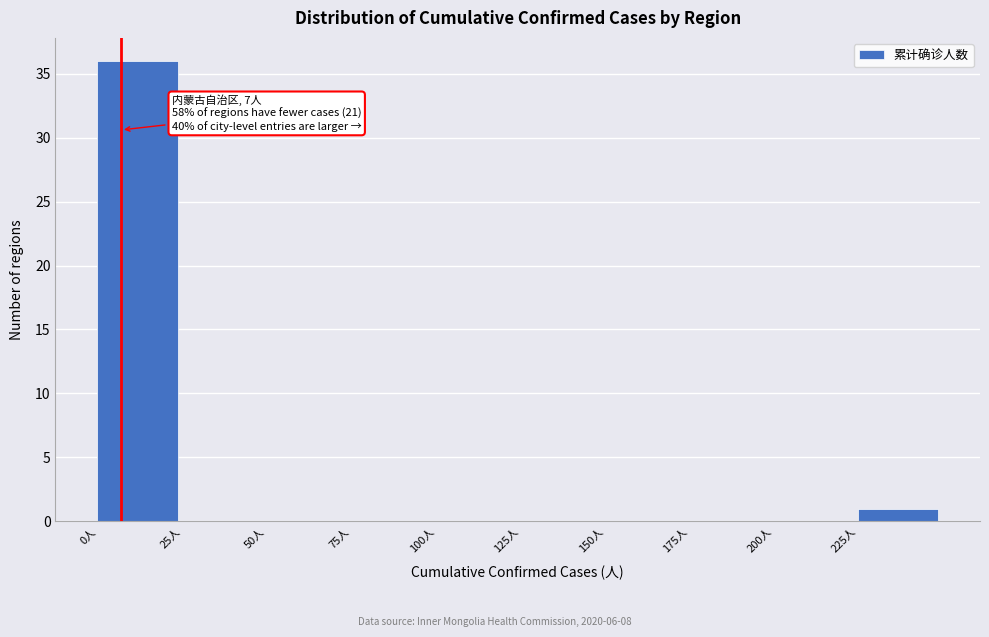

Which range on the x-axis has the tallest bar?

0 to 25